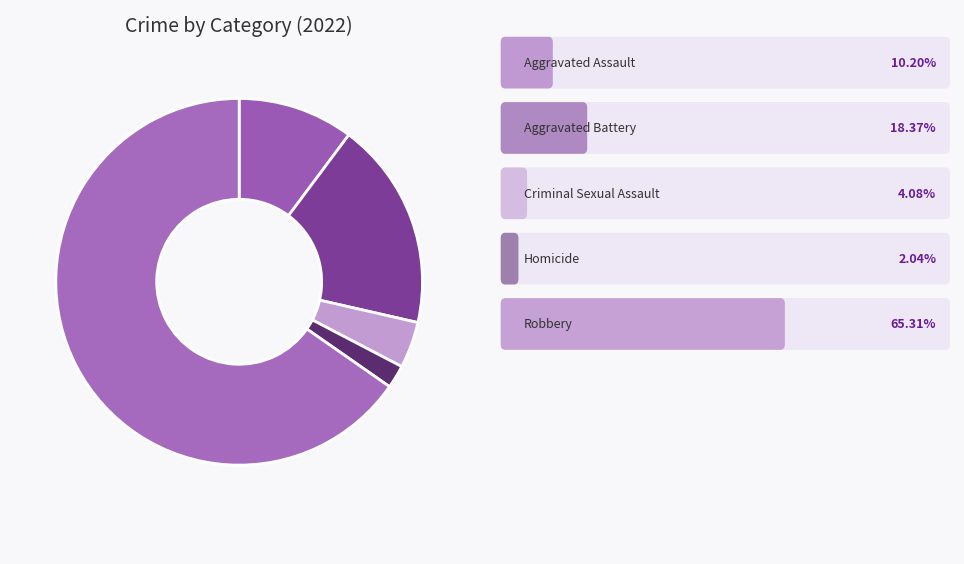

How many segments does this pie chart have?

5